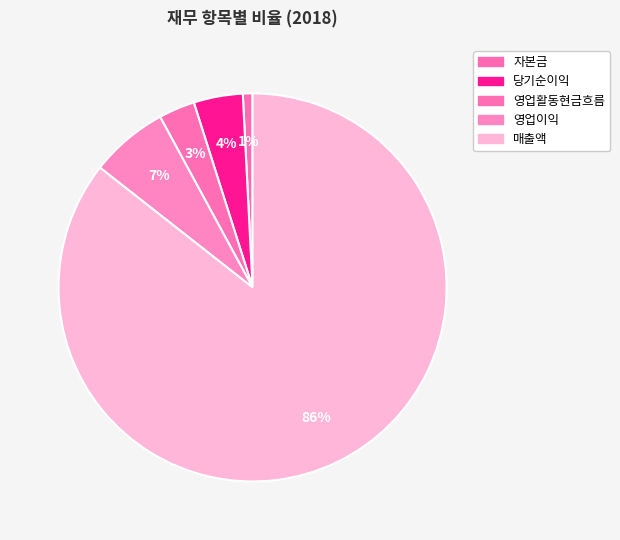

How many slices are in this pie chart?

5